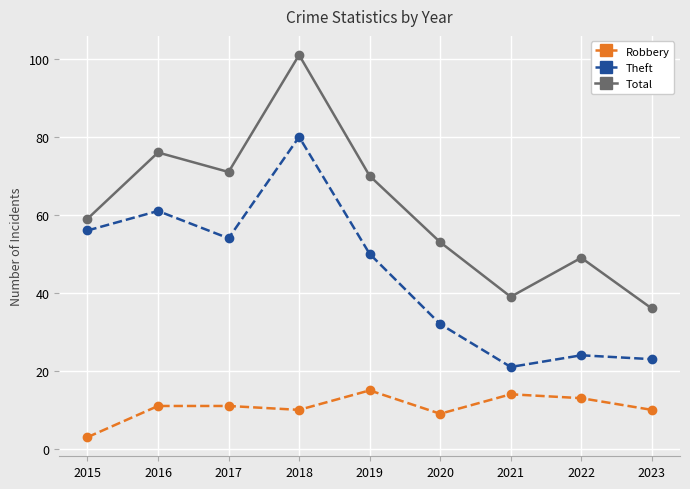

Reading left to right, what are all the values shown in this chart?

Robbery: 2015=3	2016=11	2017=11	2018=10	2019=15	2020=9	2021=14	2022=13	2023=10
Theft: 2015=56	2016=61	2017=54	2018=80	2019=50	2020=32	2021=21	2022=24	2023=23
Total: 2015=59	2016=76	2017=71	2018=101	2019=70	2020=53	2021=39	2022=49	2023=36